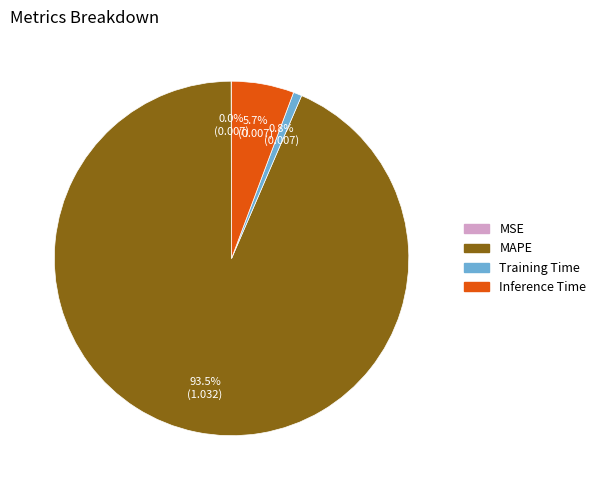

What is the majority slice?

MAPE